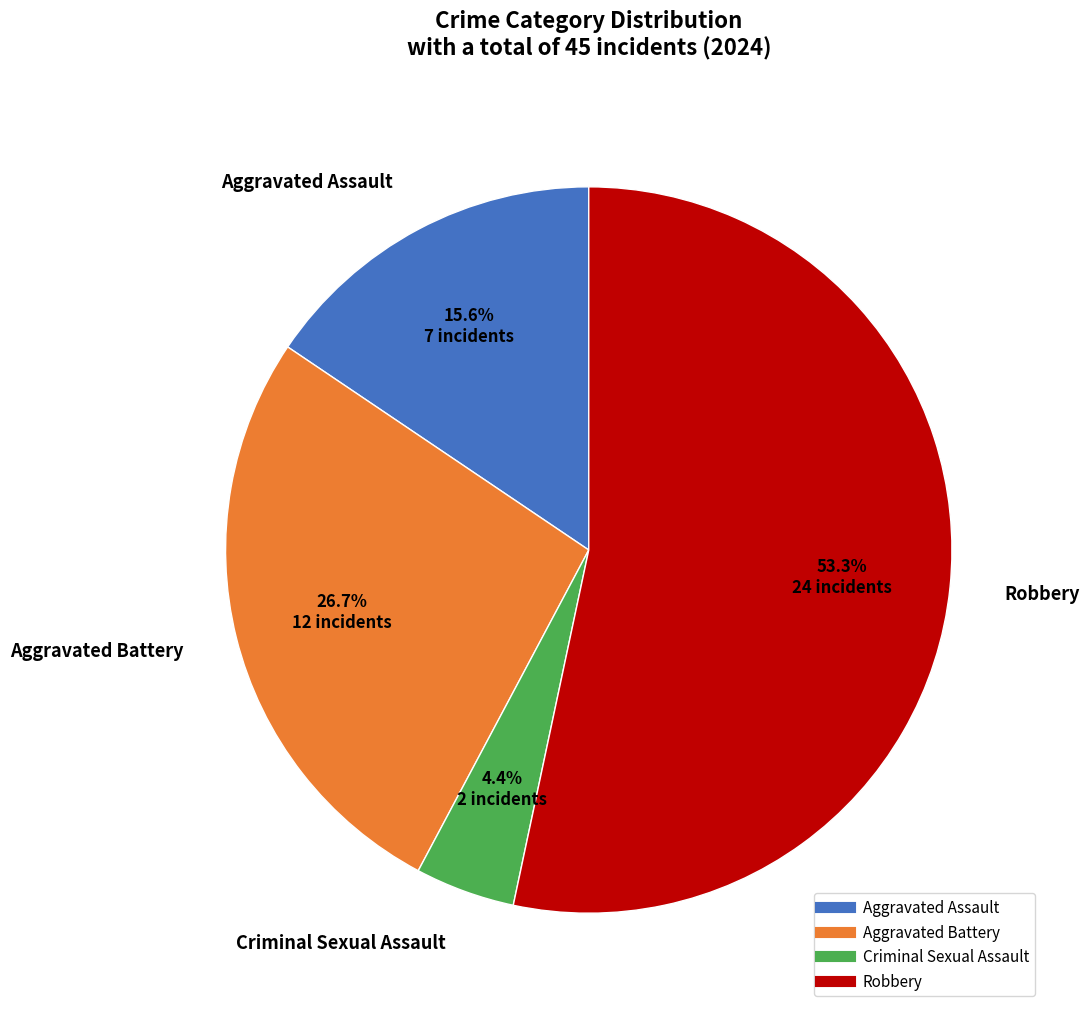

Is it true that Aggravated Battery is 27% of the pie?

True